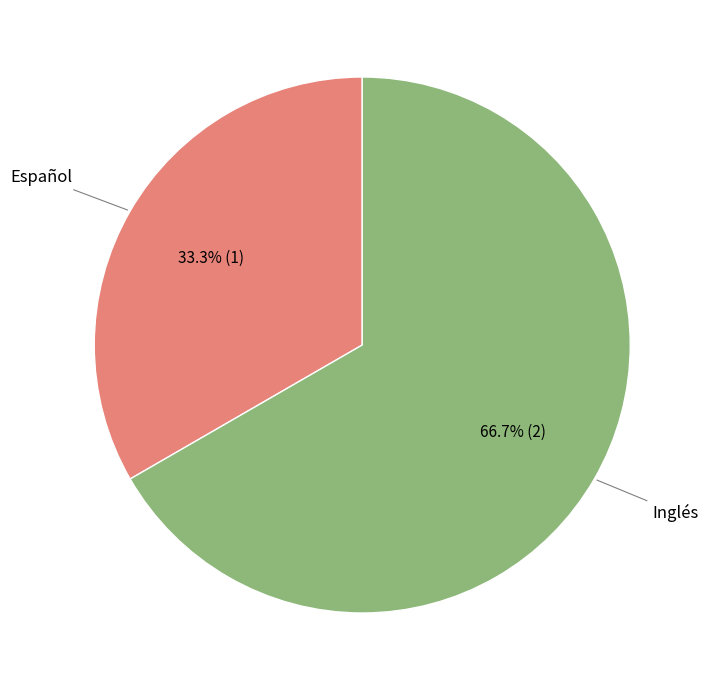

Is there any slice that represents more than half of the pie?

Yes